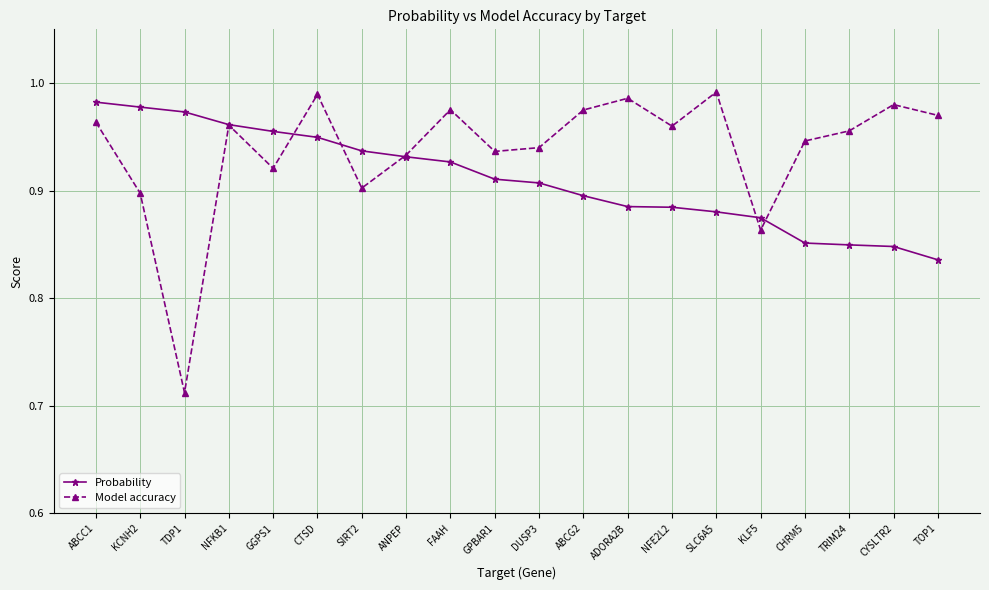

What position from the left is NFE2L2?

14